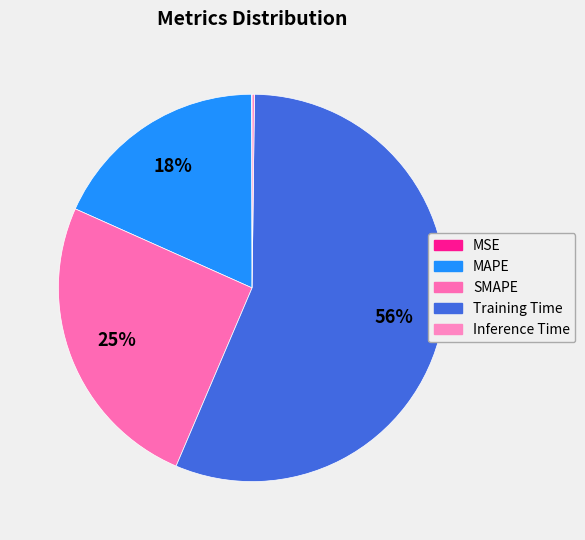

To the nearest percent, what percentage of the pie is SMAPE?

25%